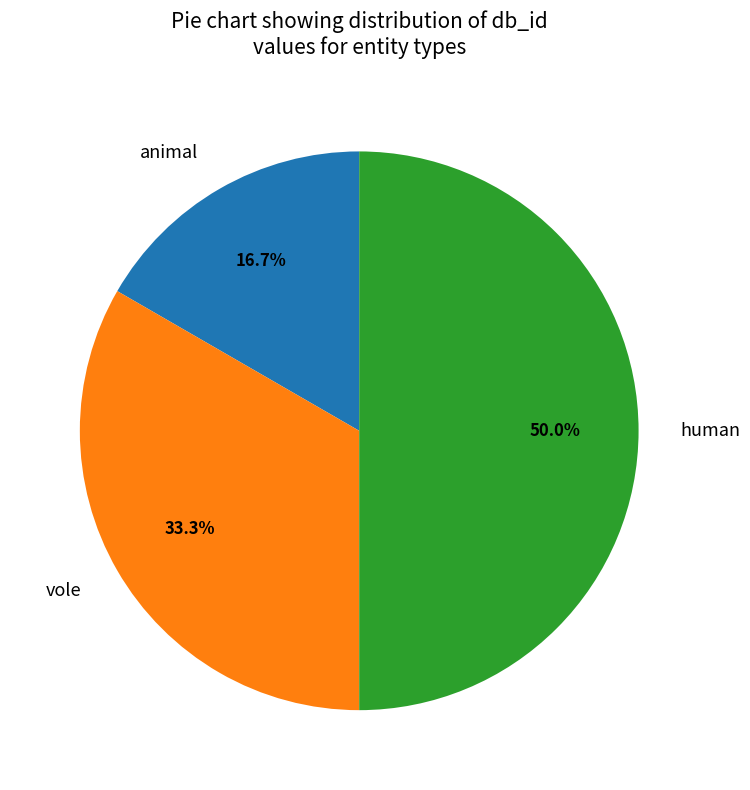

Count the number of slices in the pie.

3